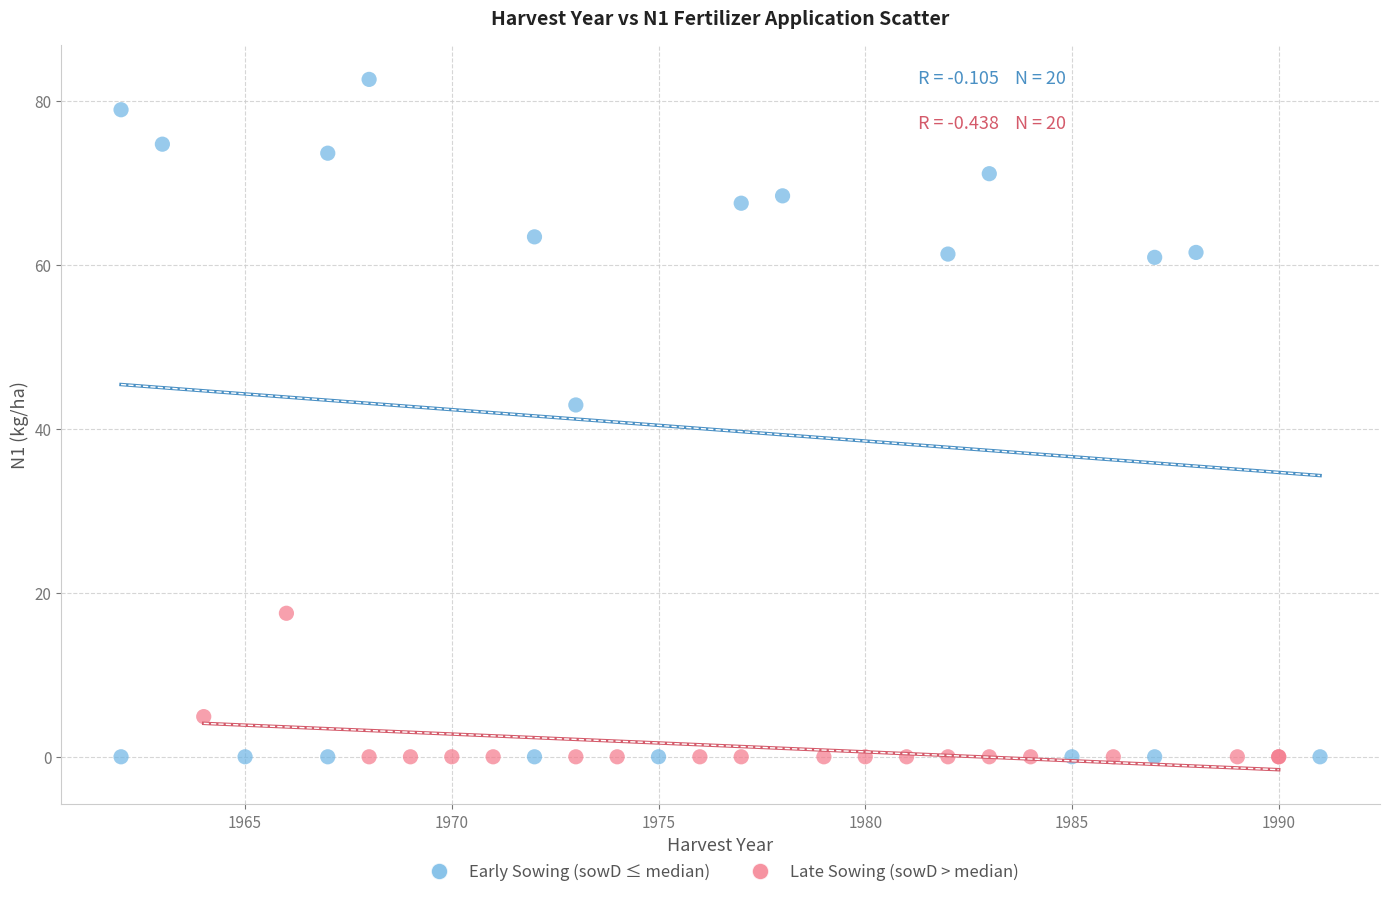

Which series has the largest Y range (max minus min)?

Early Sowing (sowD ≤ median)